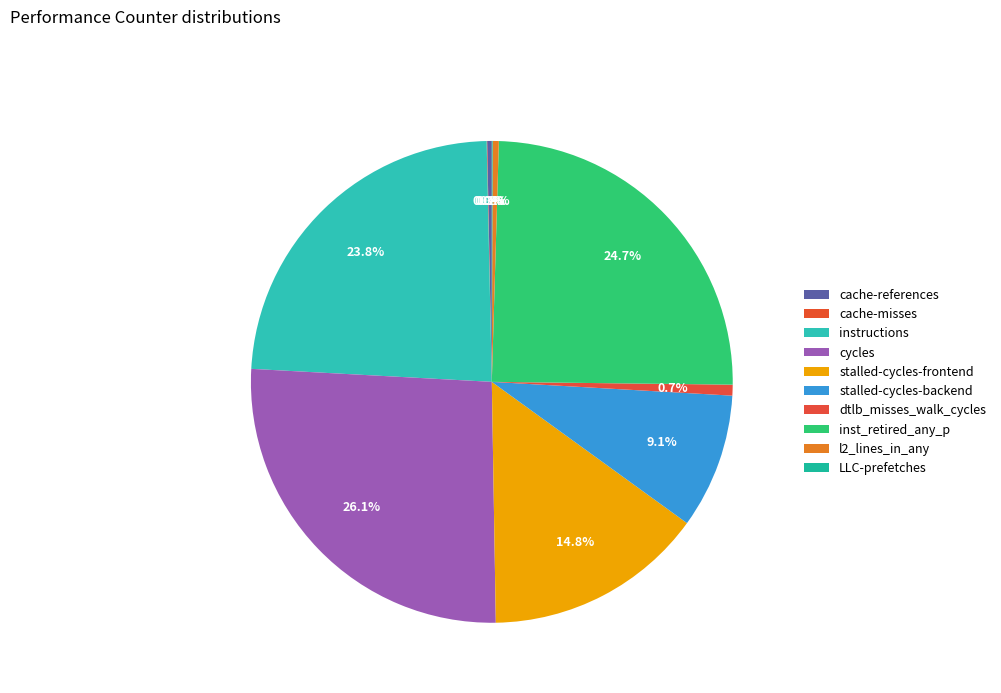

How many segments does this pie chart have?

10